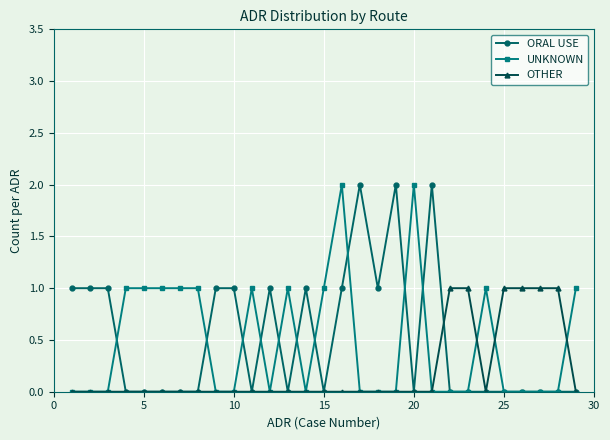

How many data points does each series have?

29